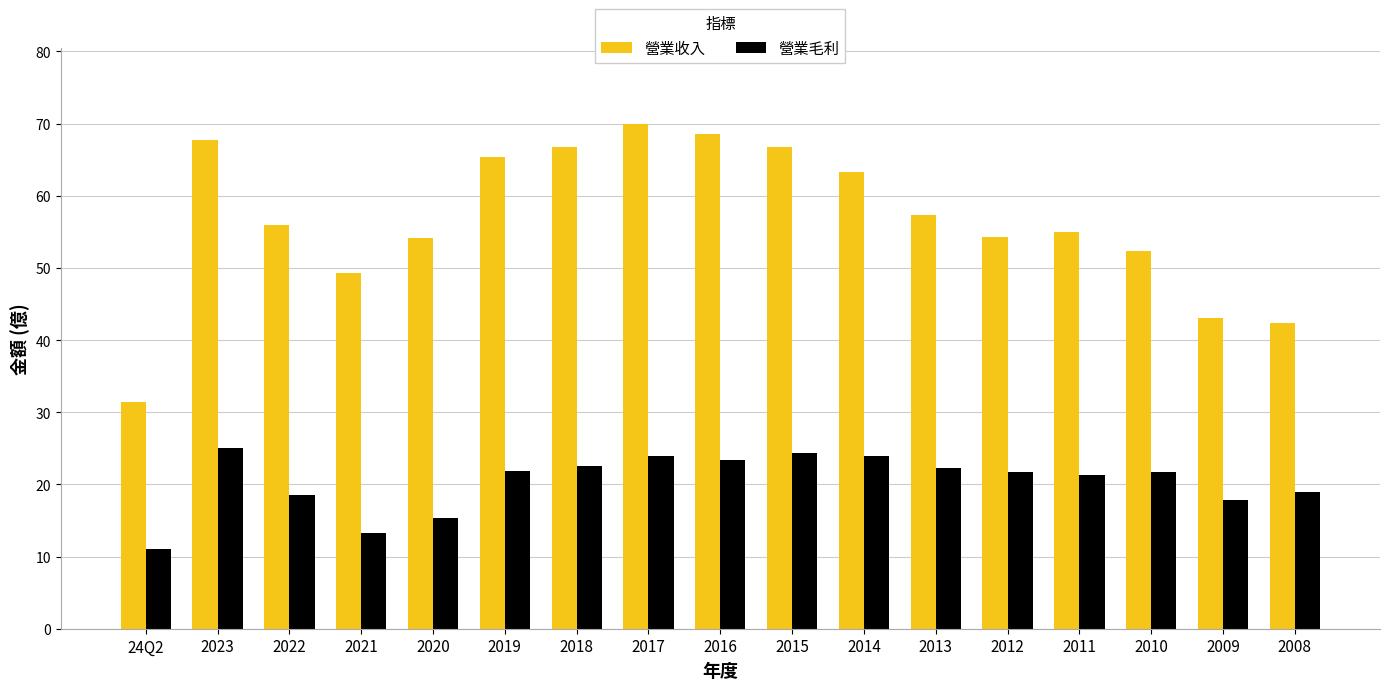

What are all the series names shown in the legend?

營業收入, 營業毛利